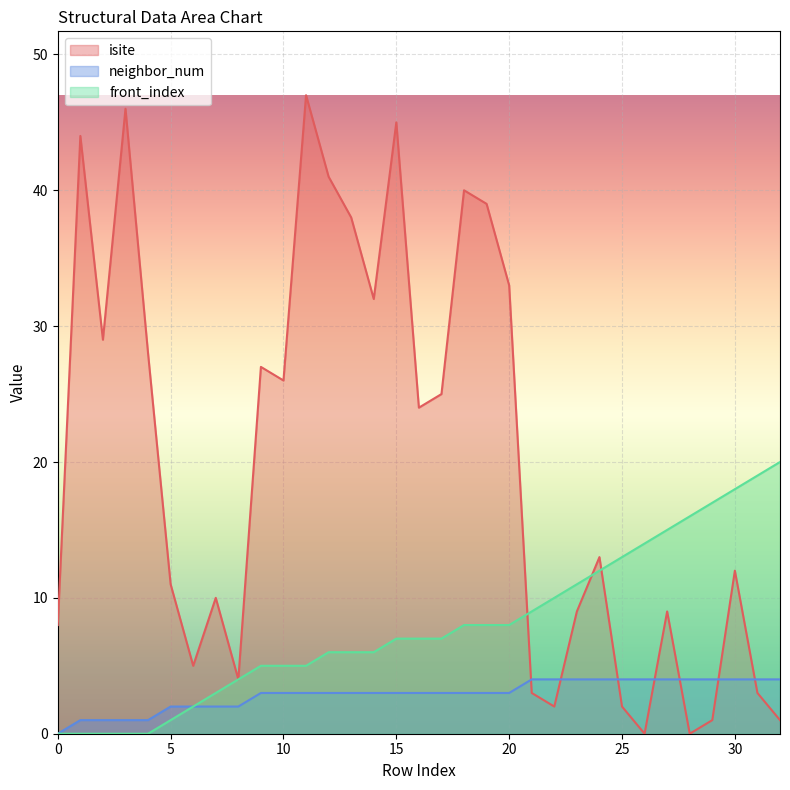

How many series are shown in this chart?

3